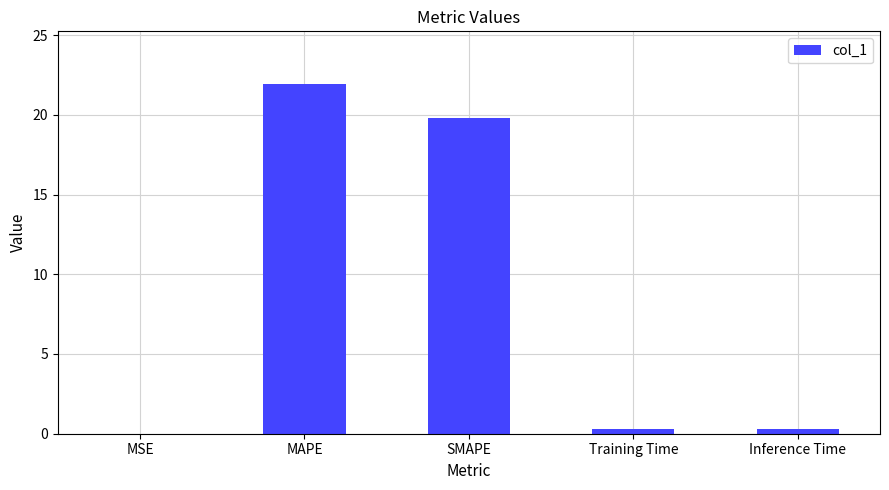

Which has a higher value, SMAPE or Inference Time?

SMAPE